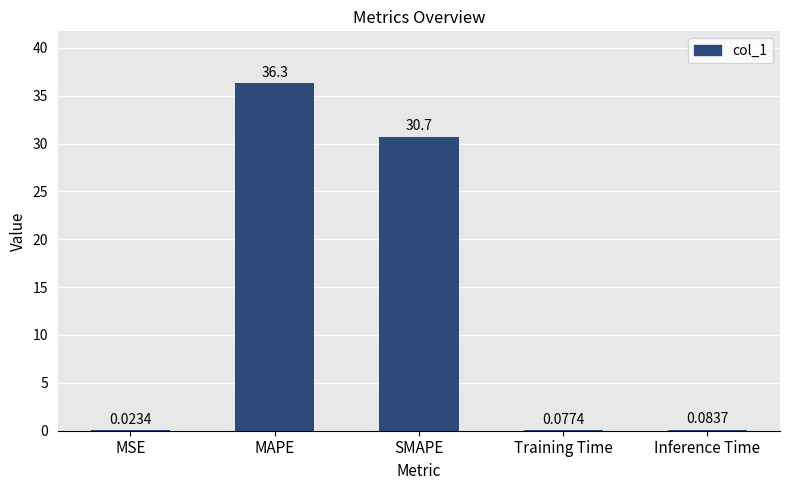

Which label corresponds to the largest value in the chart?

MAPE